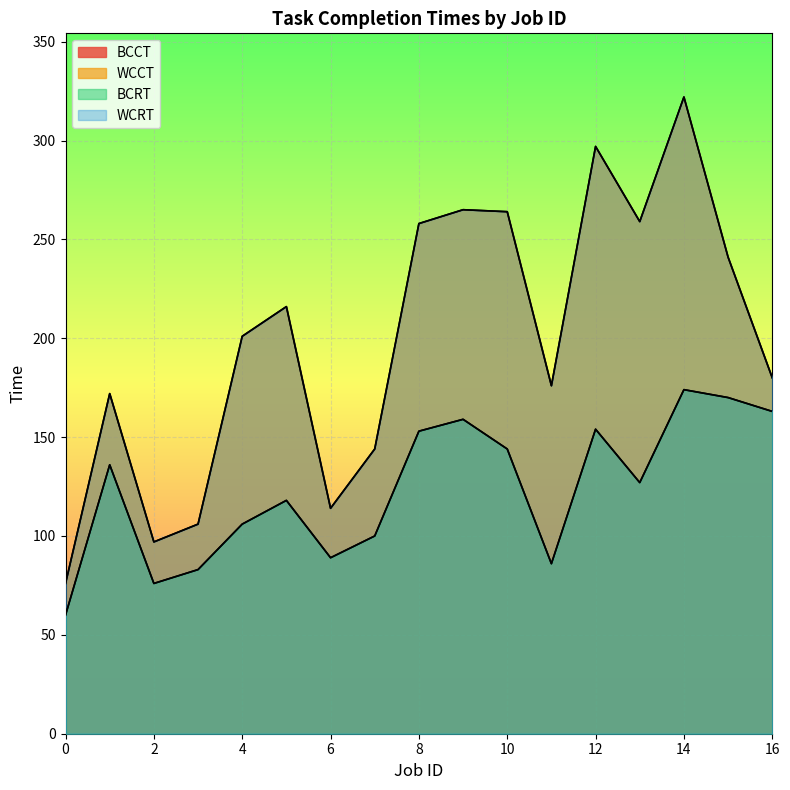

List the labels in order of WCCT value, smallest first.

0, 2, 3, 6, 7, 1, 11, 16, 4, 5, 15, 8, 13, 10, 9, 12, 14